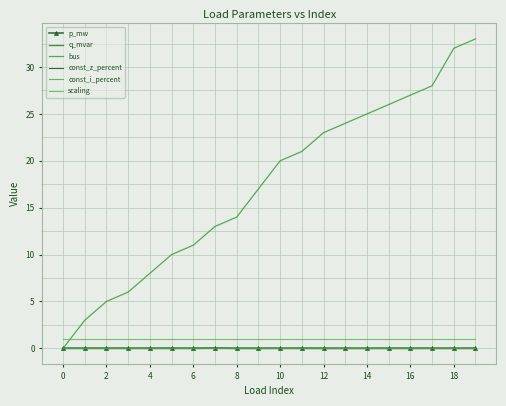

Is this an area chart (filled region under the line)?

No